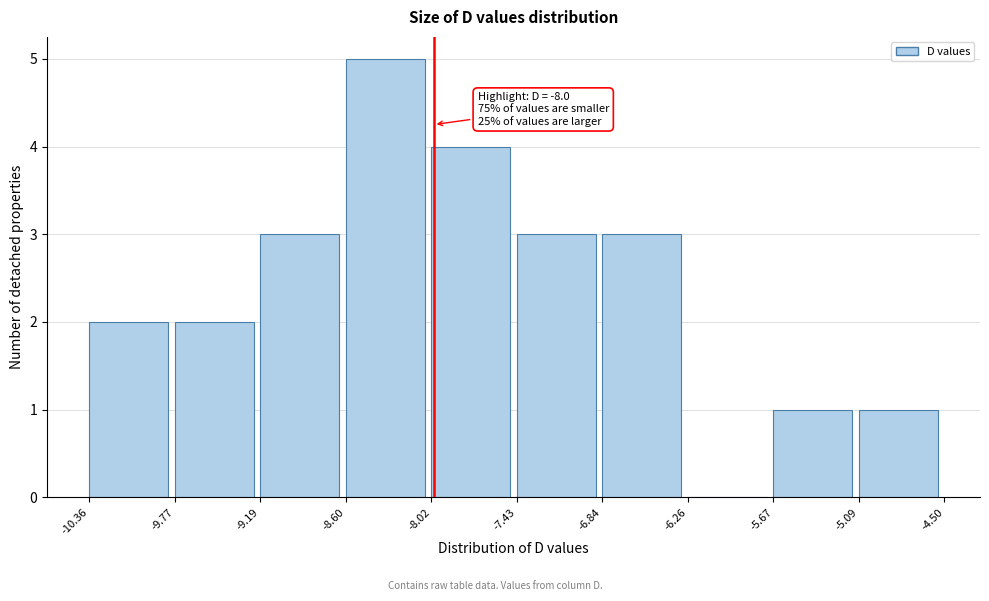

Over which range of the x-axis is the bar tallest?

-8.60 to -8.02